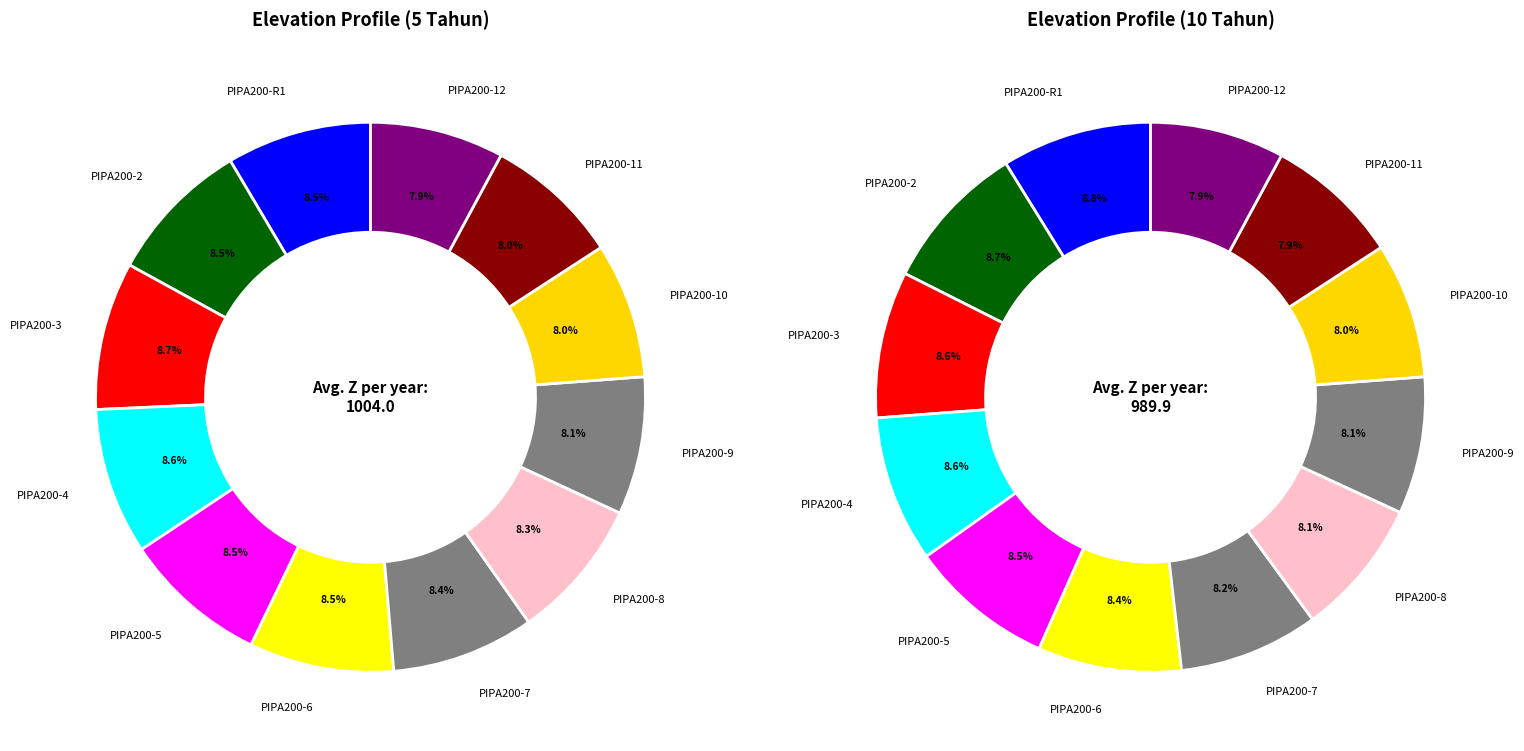

What is the smallest slice in the pie chart?

12